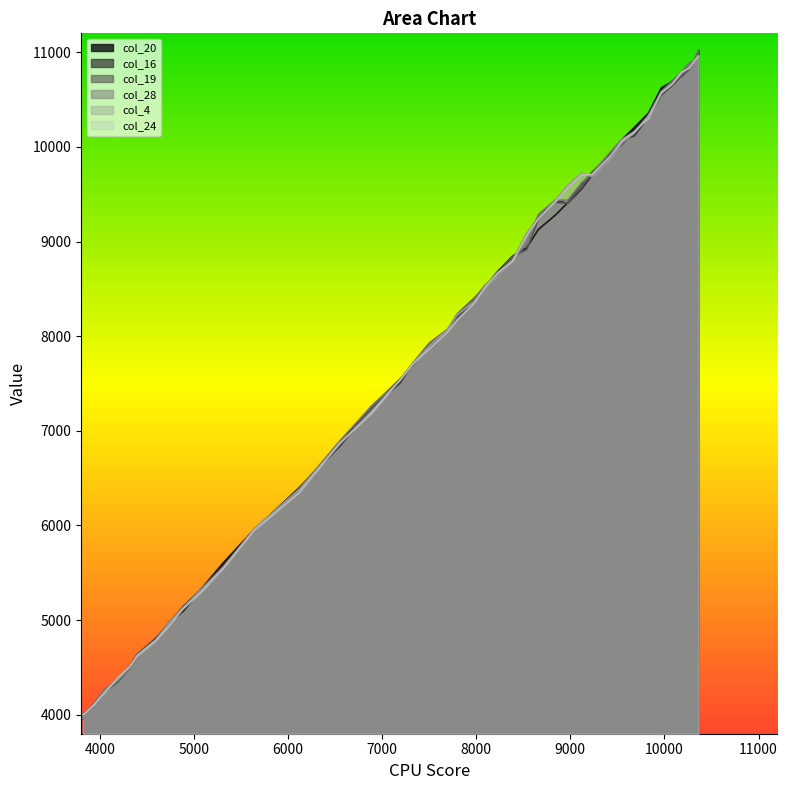

What is the total value across all series at 4889?

30752